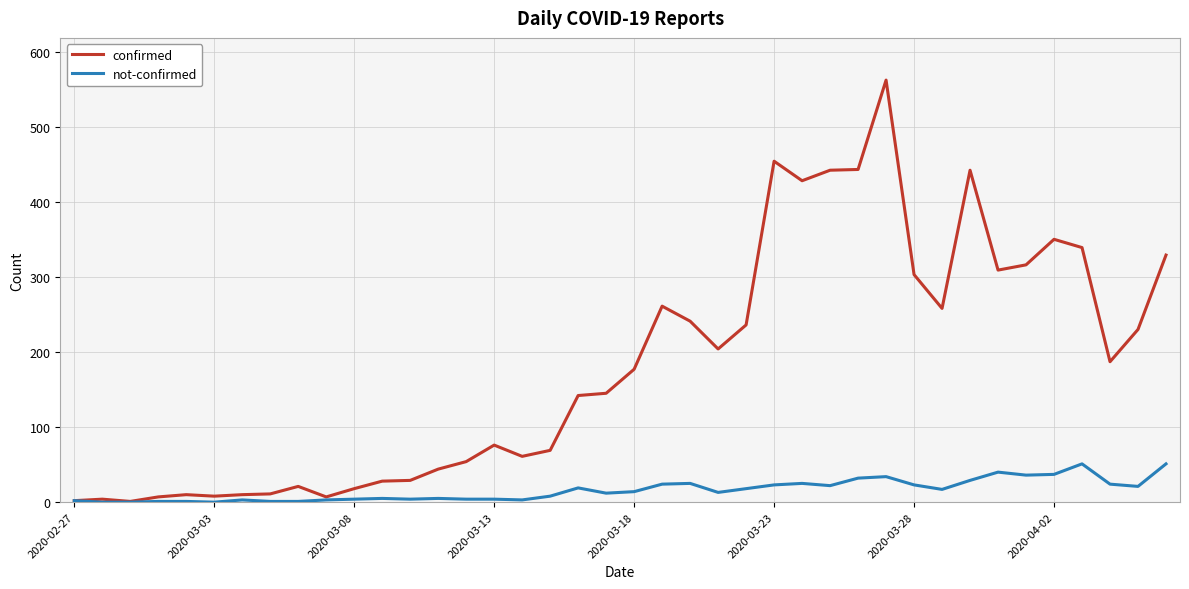

In confirmed, how many points are higher than both neighbors (excluding endpoints)?

9